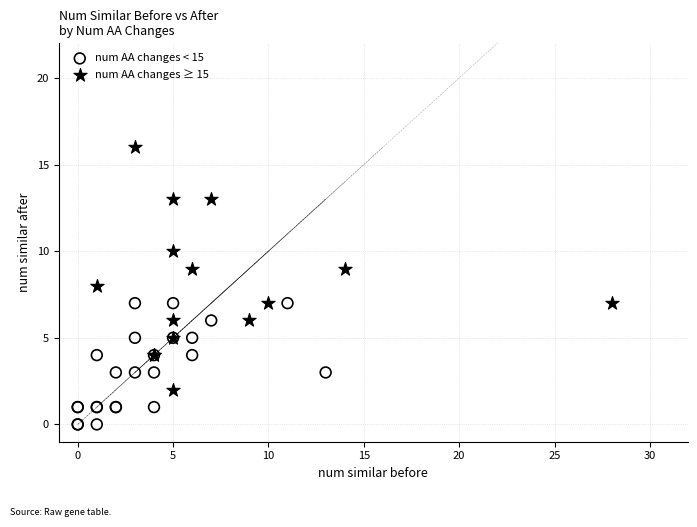

What are all the series names shown in the legend?

num AA changes < 15, num AA changes ≥ 15